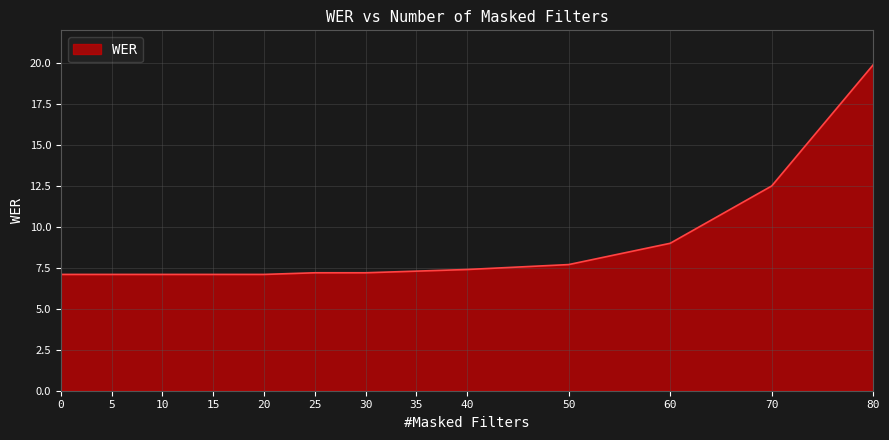

What is the approximate value at 20?

7.1